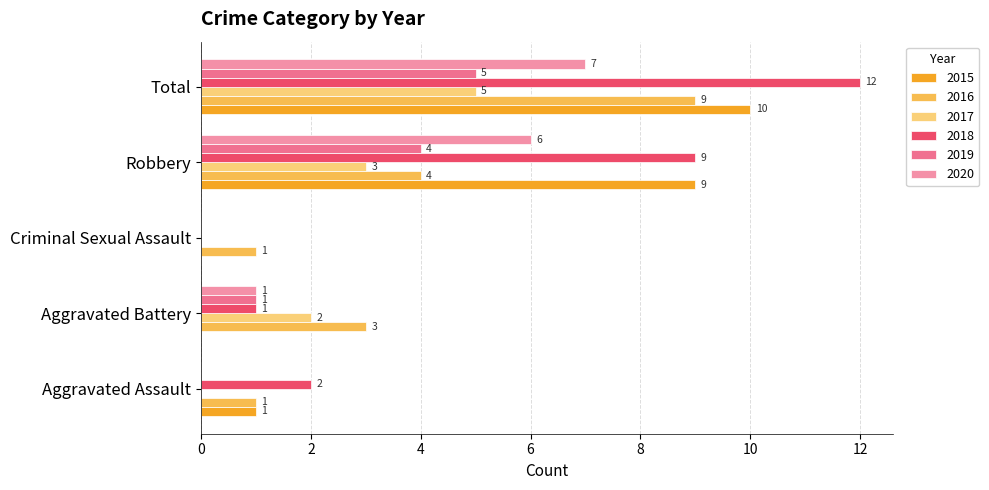

Between Aggravated Assault and Criminal Sexual Assault, which series saw the biggest shift?

2018